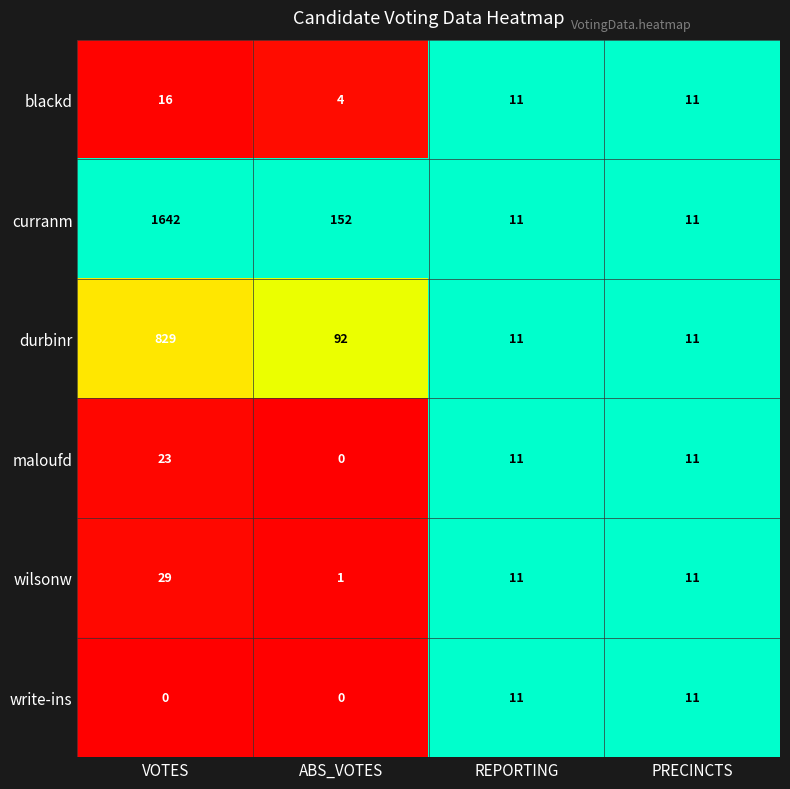

How many series are shown in this chart?

6